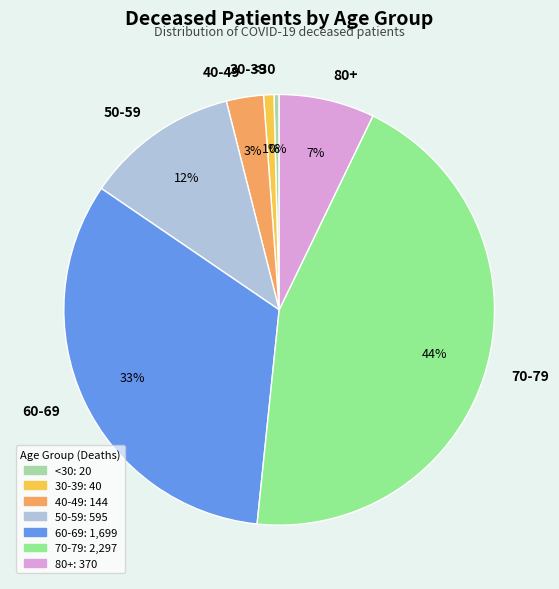

Does 60-69 represent more than half of the total?

No